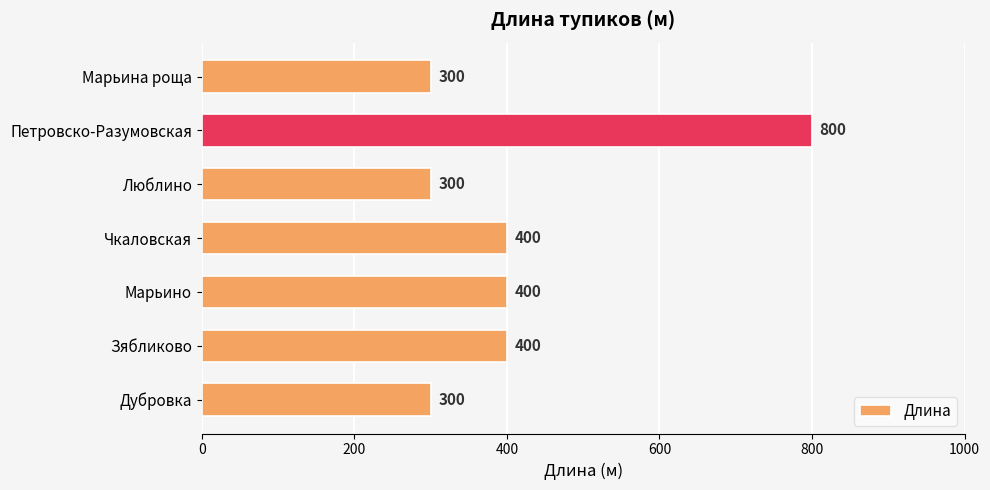

What value does the data have at Петровско-Разумовская?

800